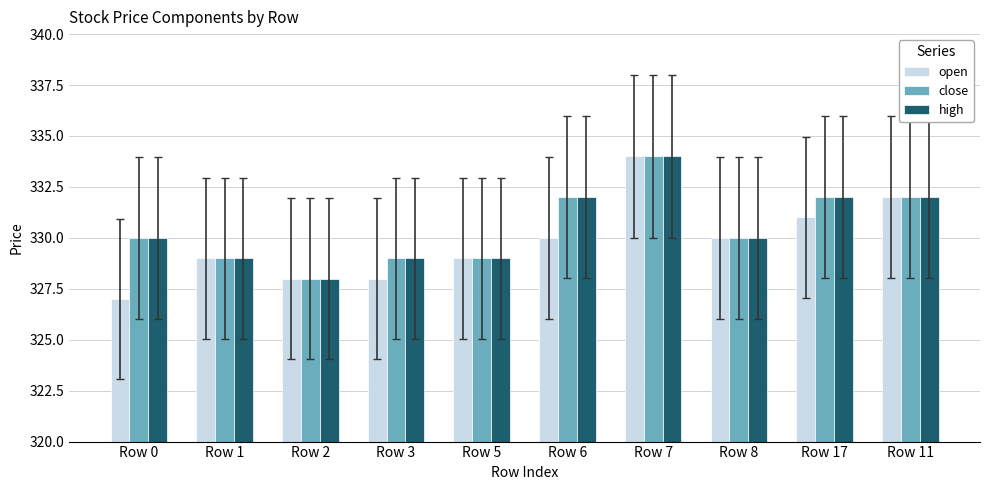

Read the high value at Row 5.

329